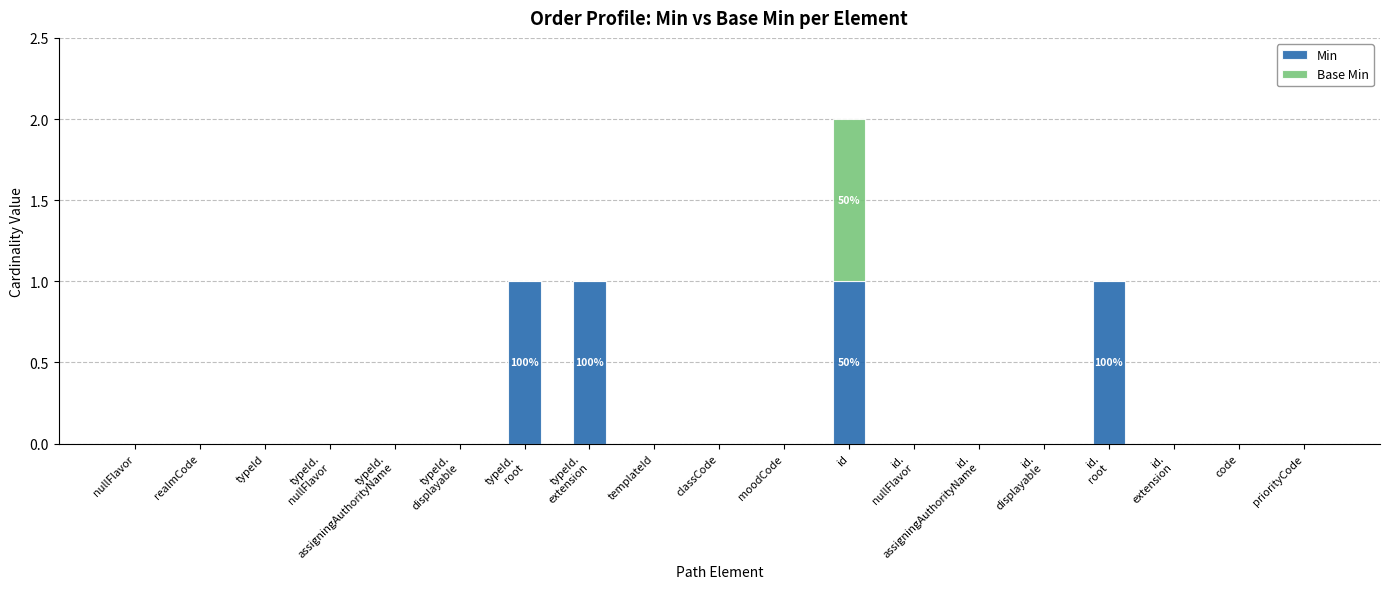

At which category is the sum across all series the highest?

id